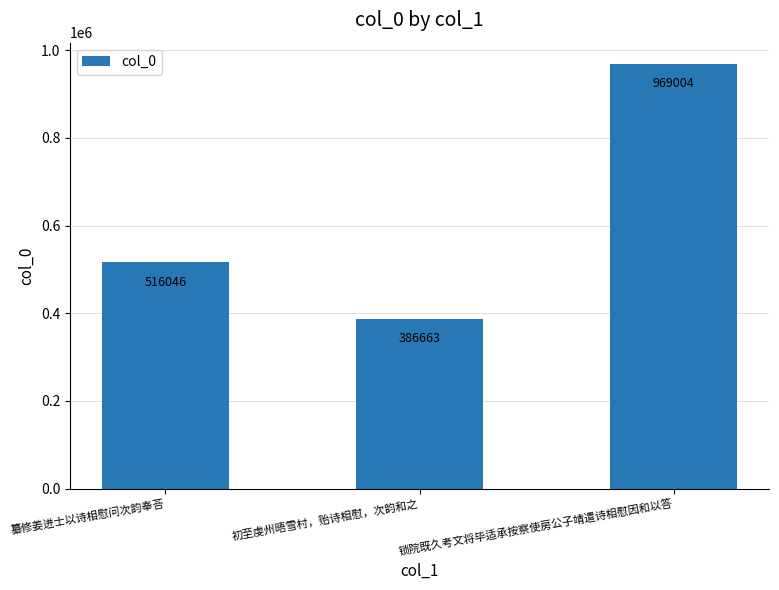

How many values are between 386663 and 969004?

3